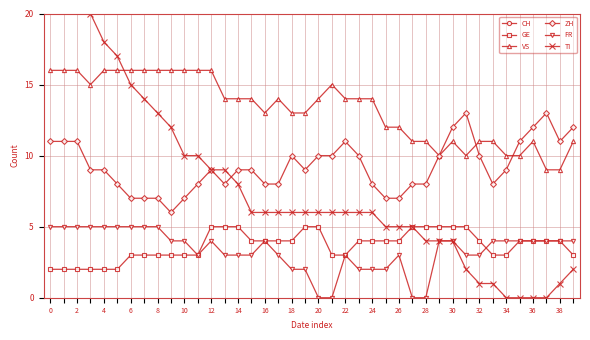

What is the label of the 12th point from the right?

28